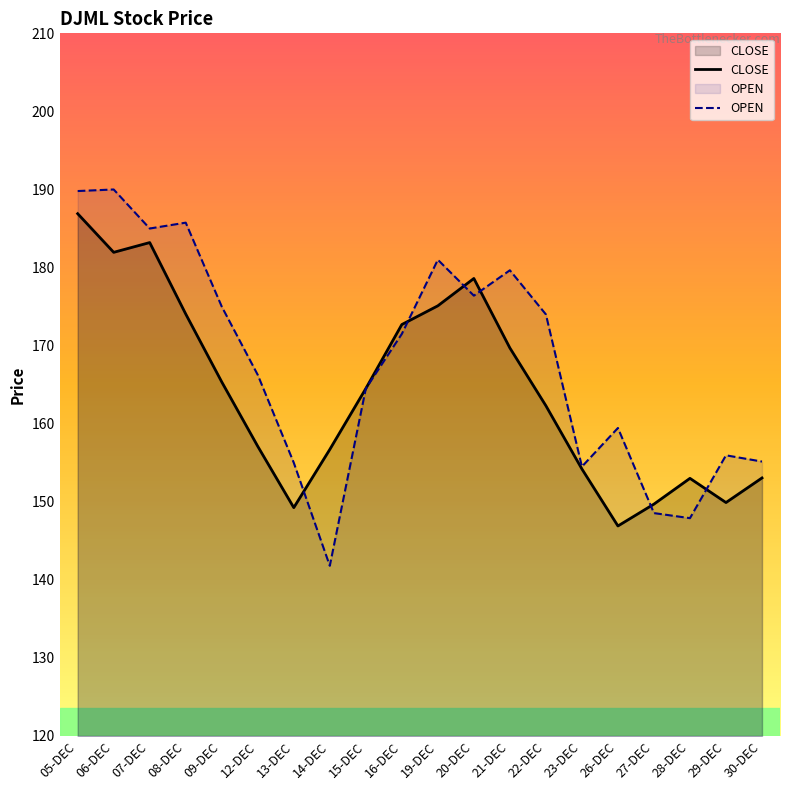

In OPEN, how many points are higher than both neighbors (excluding endpoints)?

6